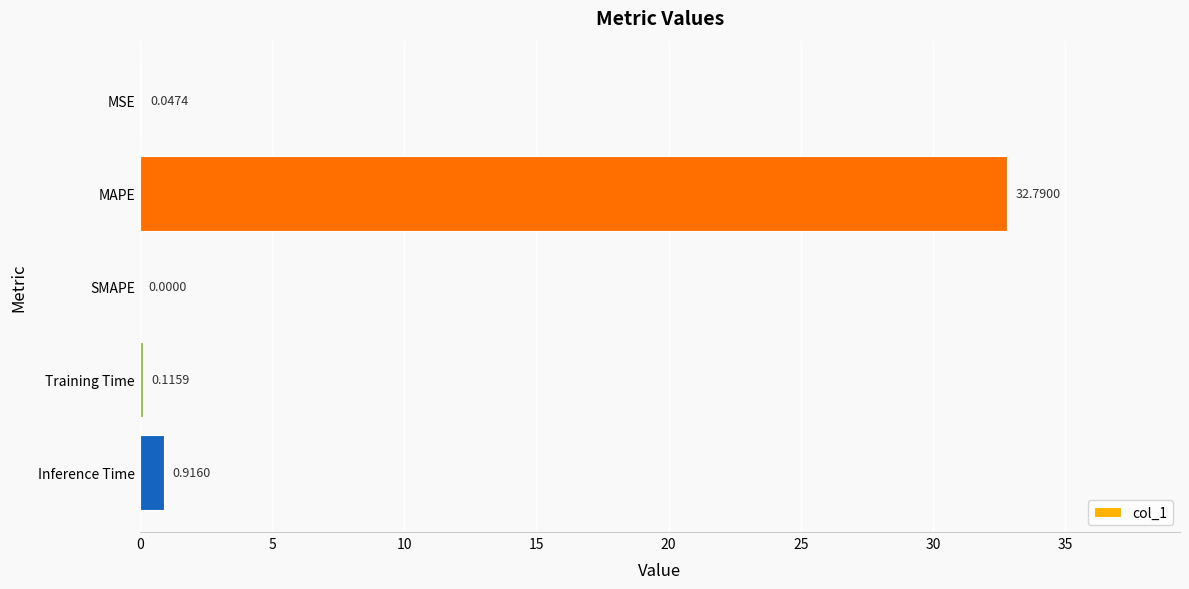

Which label corresponds to the largest value in the chart?

MAPE